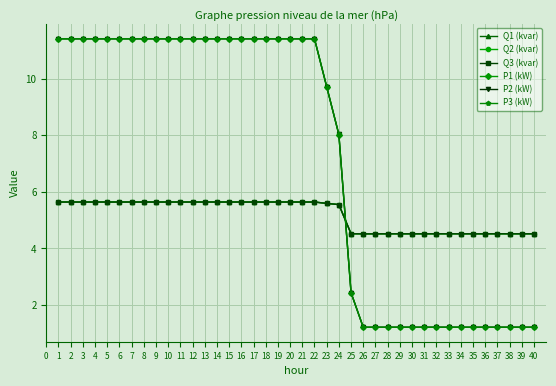

Is the value of P3 (kW) at 20 greater than the value of Q3 (kvar) at 2?

Yes